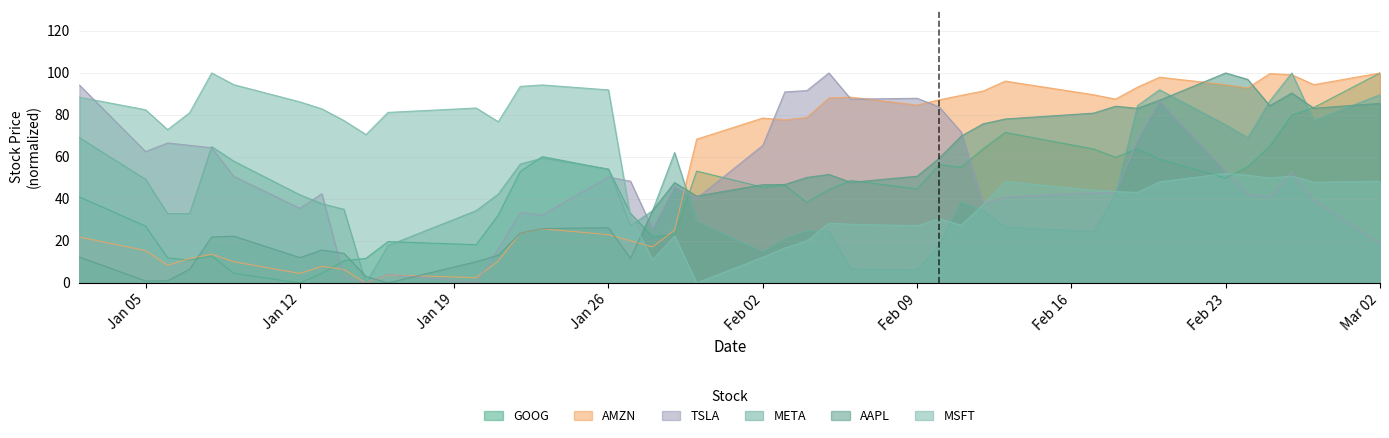

Does the chart have visible grid lines?

Yes